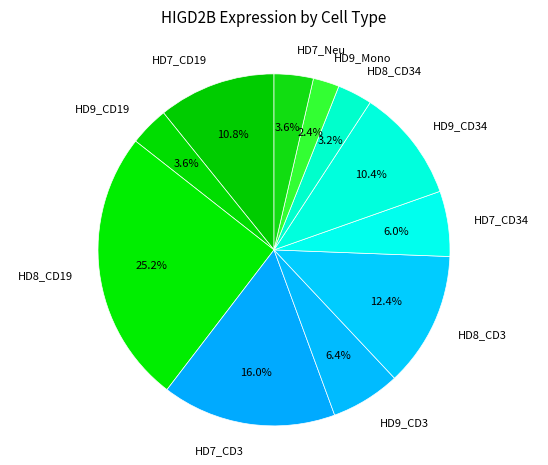

Between HD7_CD3 and HD8_CD34, which is larger?

HD7_CD3